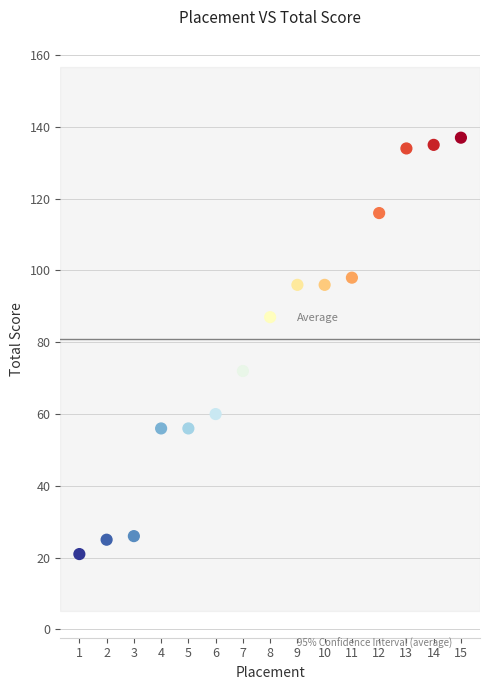

What is the range of X values (max minus min)?

14